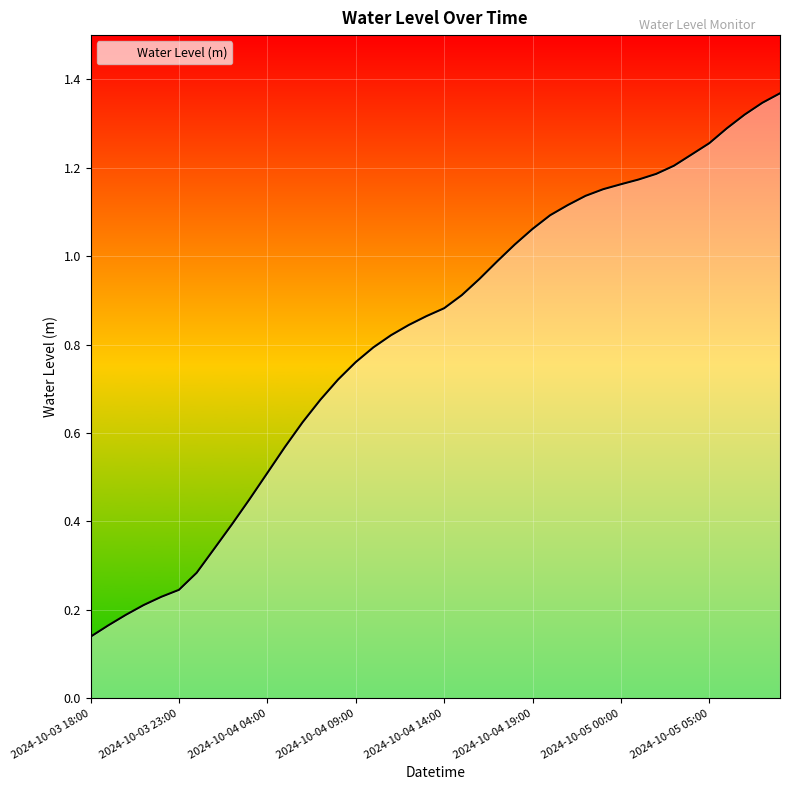

True or false: there are more than 2 points higher than both neighbors.

False